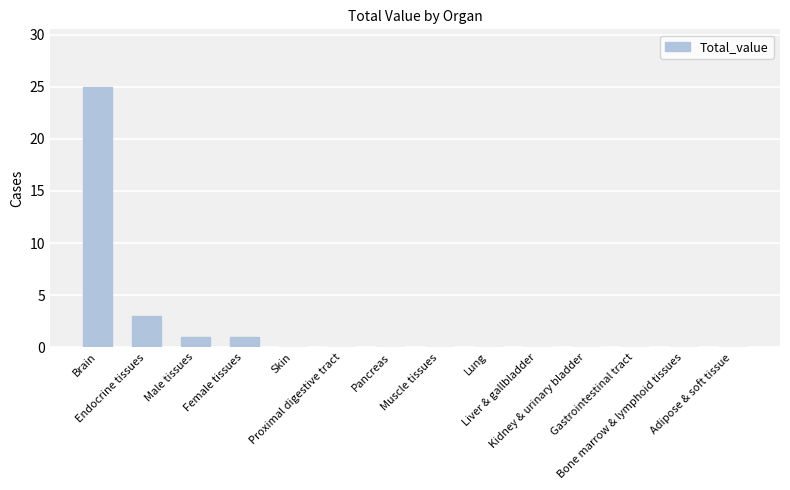

Reading left to right, transcribe all the data shown in this chart.

25	3	1	1	0	0	0	0	0	0	0	0	0	0